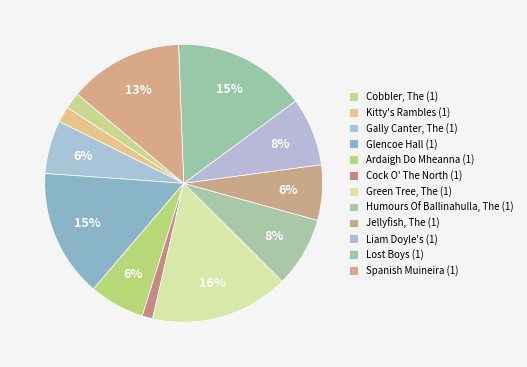

Does Spanish Muineira (1) represent more than half of the total?

No